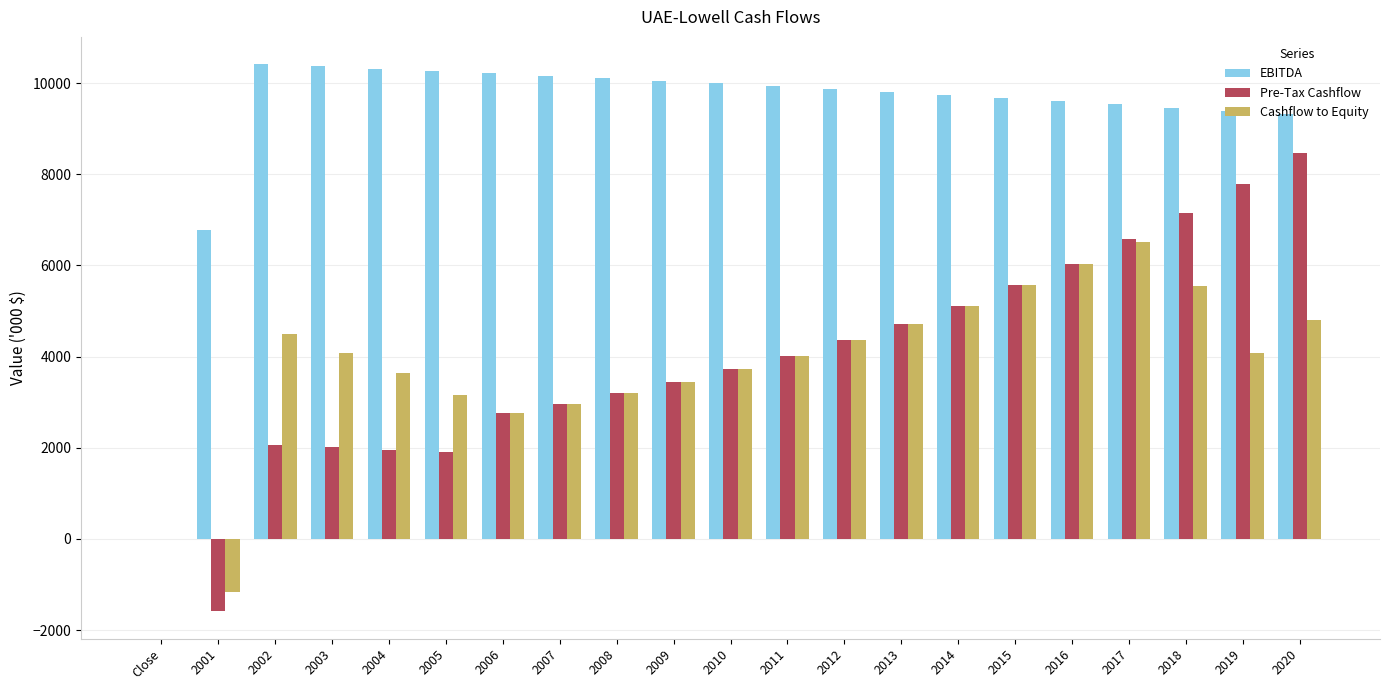

Which category has the highest value in the Cashflow to Equity series?

2017